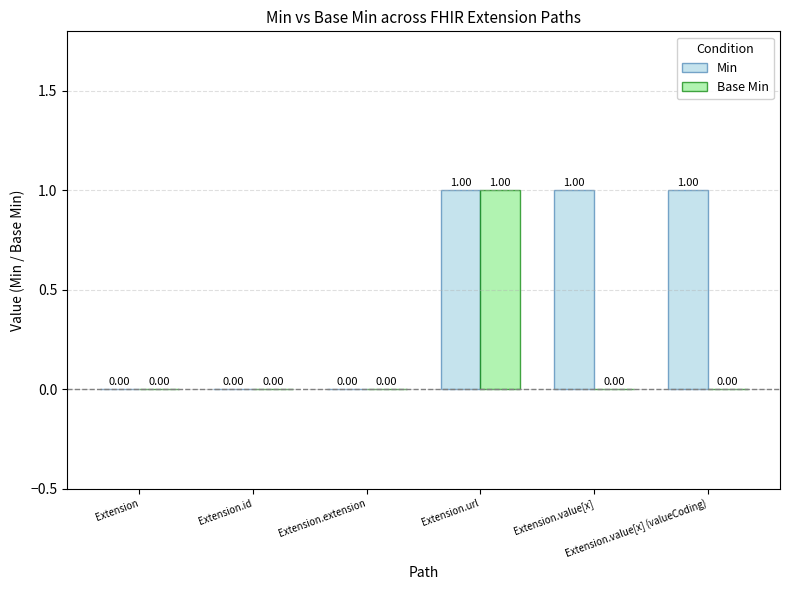

Which series has the largest total across all categories?

Min